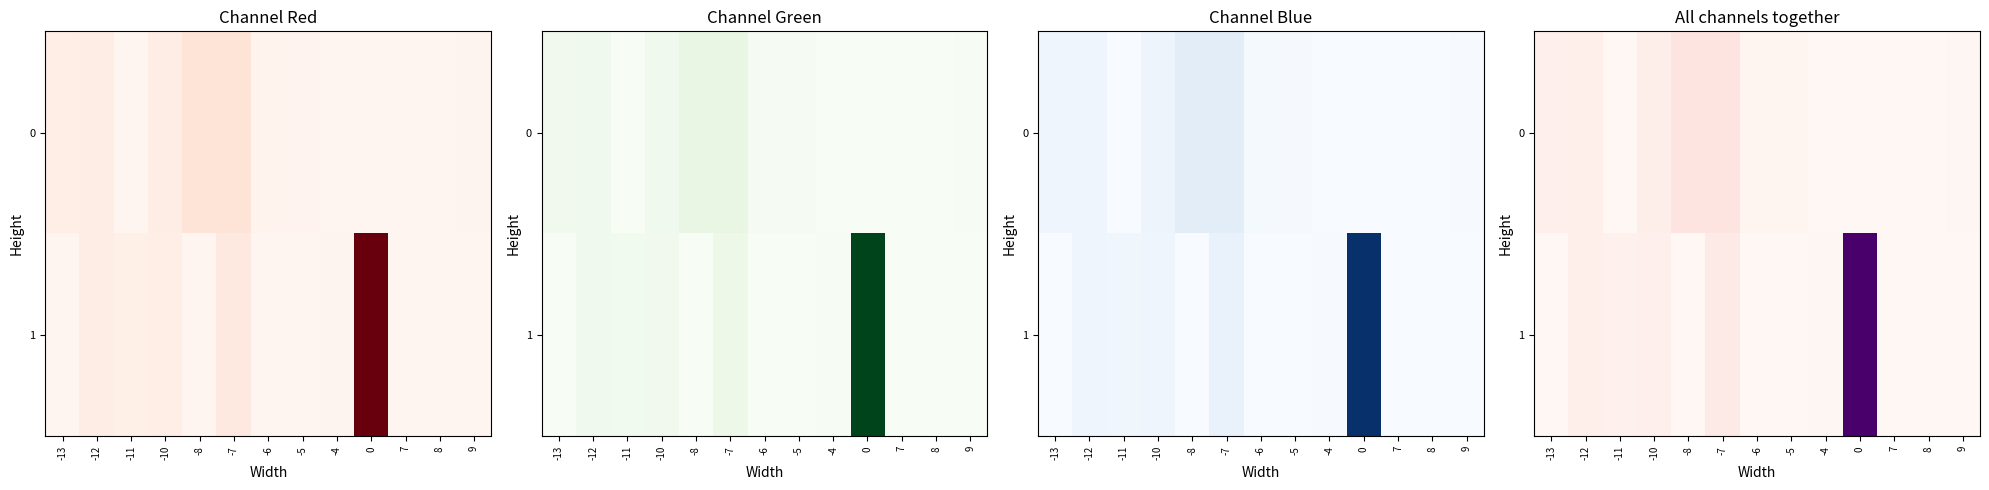

How many values in the 0 series exceed 0?

10